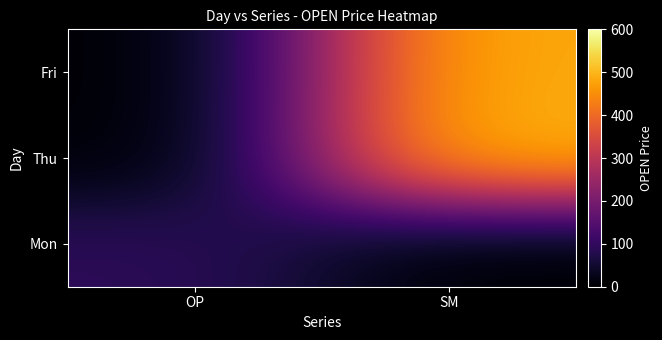

Between SM and OP, which is larger?

OP